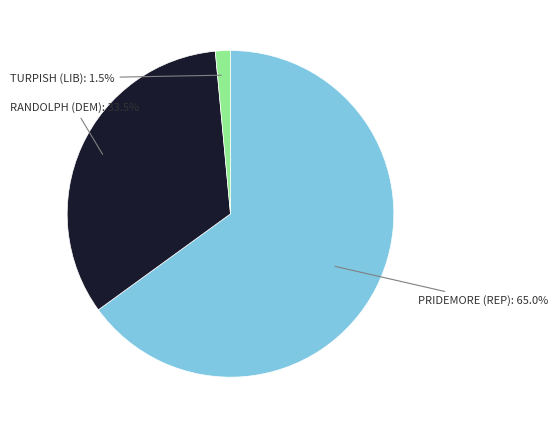

Is there any slice that represents more than half of the pie?

Yes